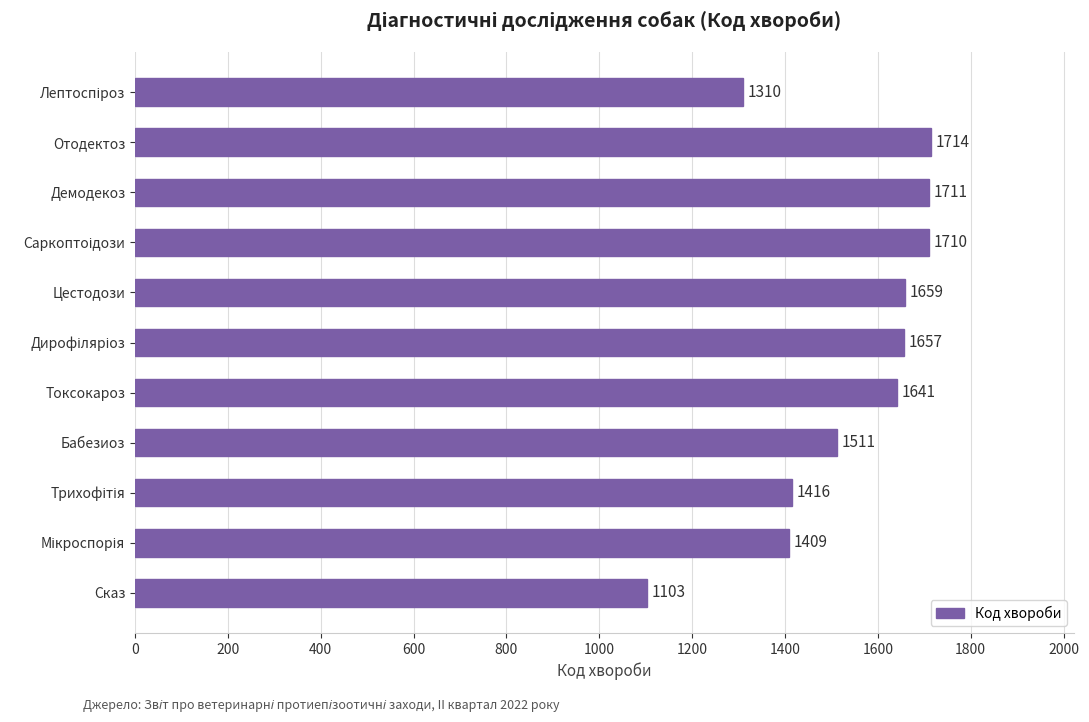

The chart shows a value of 1659 at Цестодози. True or false?

True